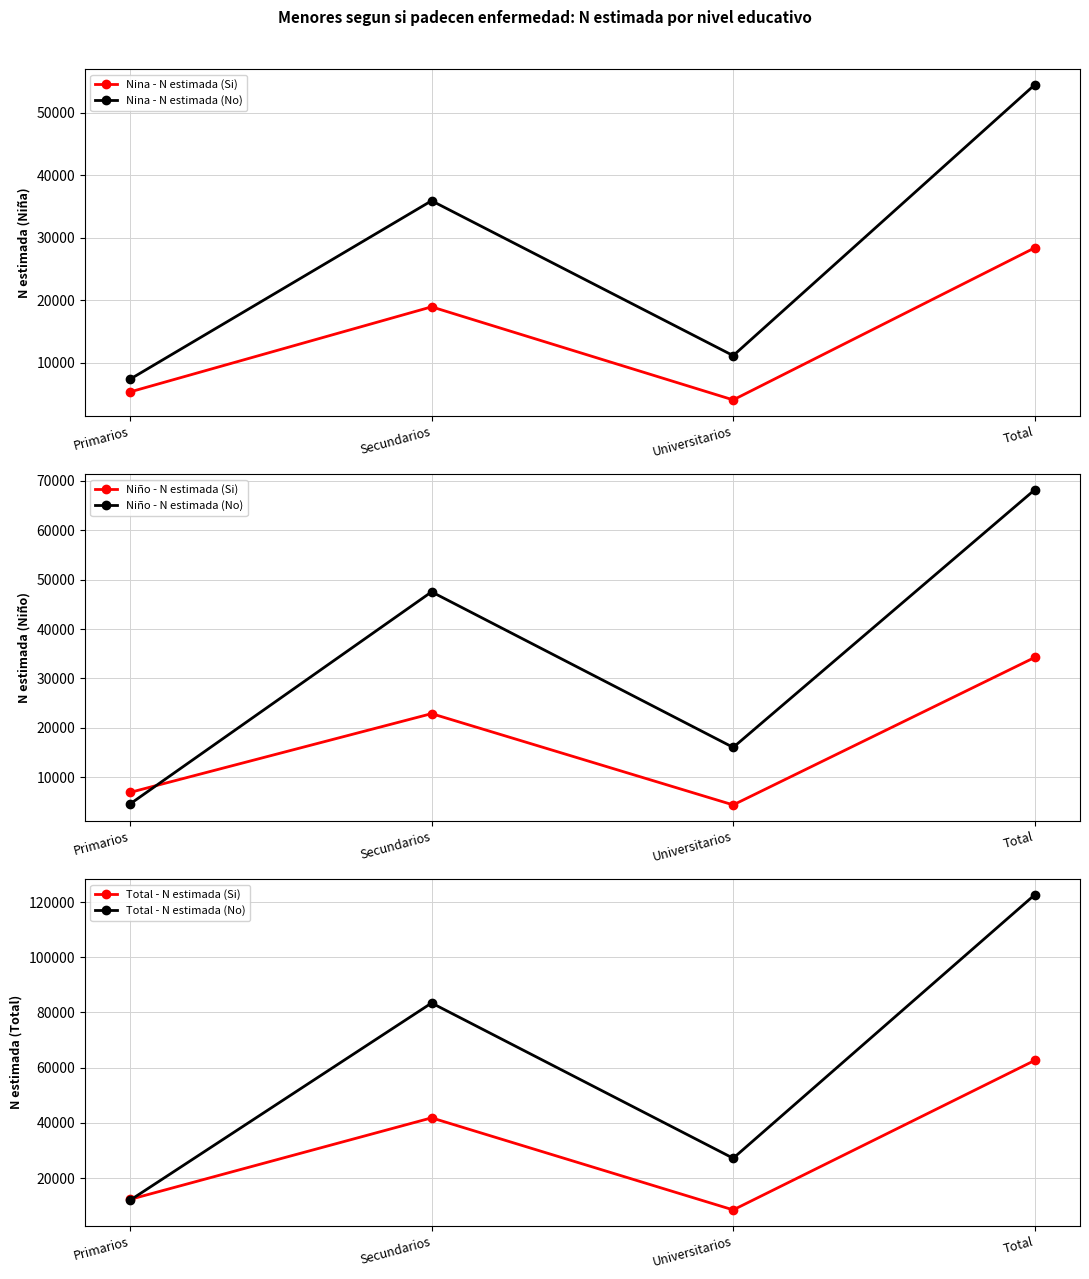

True or false: Niño - N estimada (No) and Nina - N estimada (No) cross at least once.

True